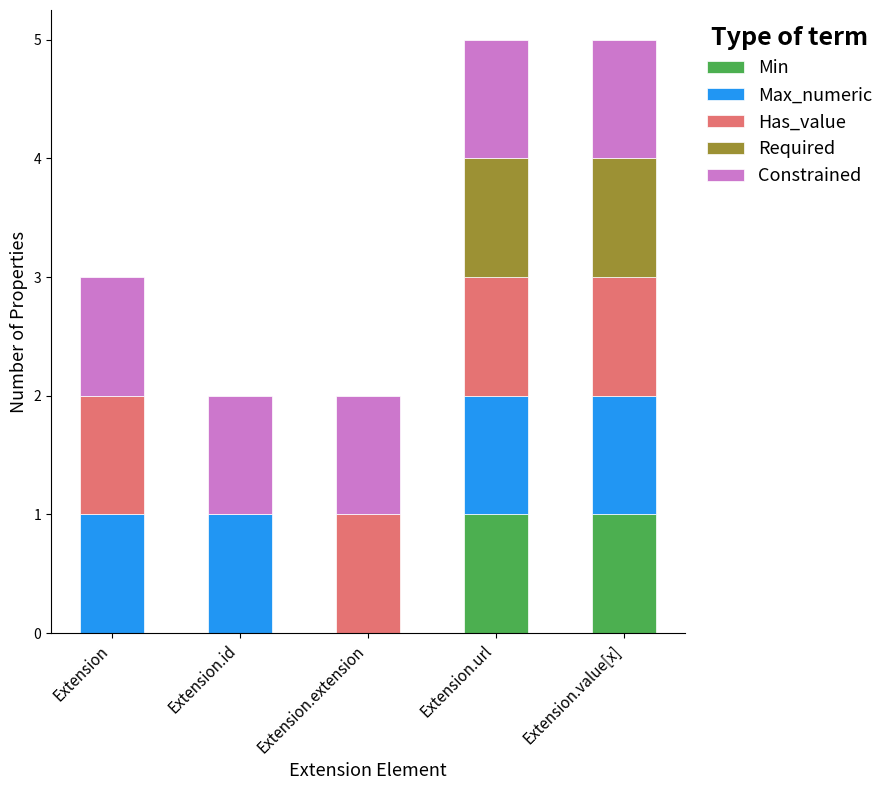

Reading left to right, transcribe the values for Min.

Extension=0	Extension.id=0	Extension.extension=0	Extension.url=1	Extension.value[x]=1